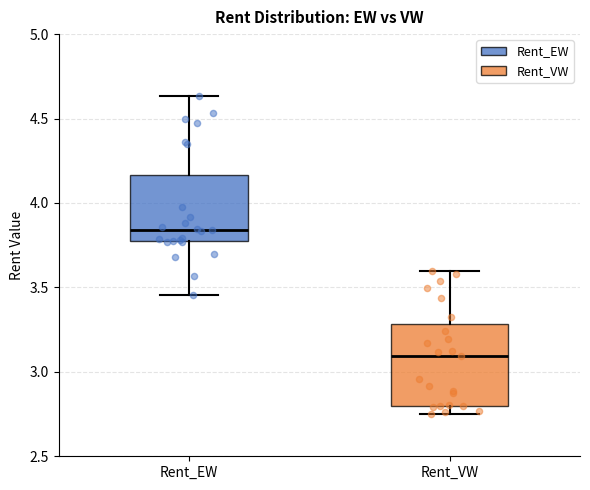

Which box has the lowest median line?

Rent_VW